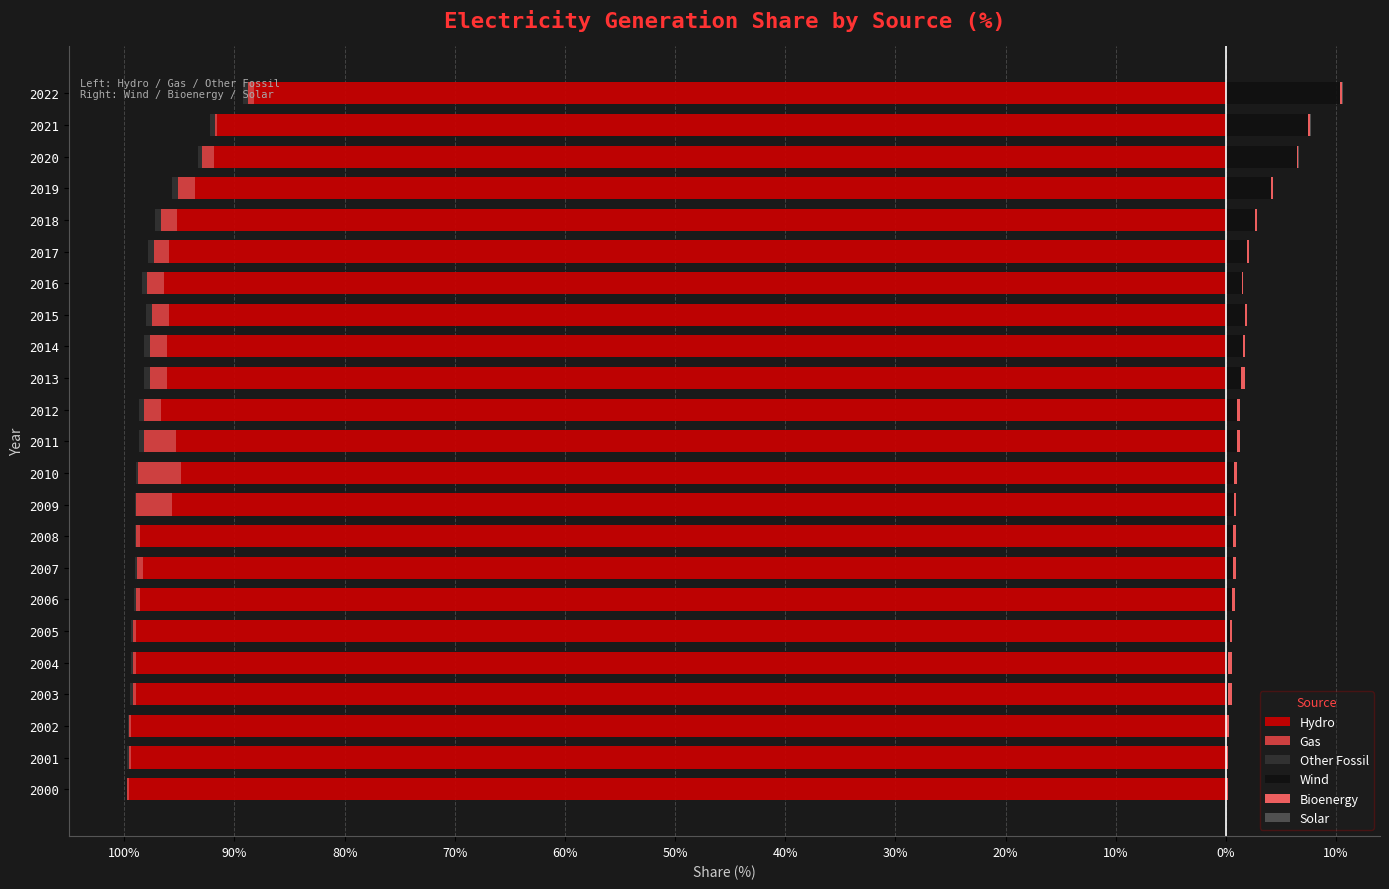

What is the difference between the Hydro values at 2008 and 2001?

0.8